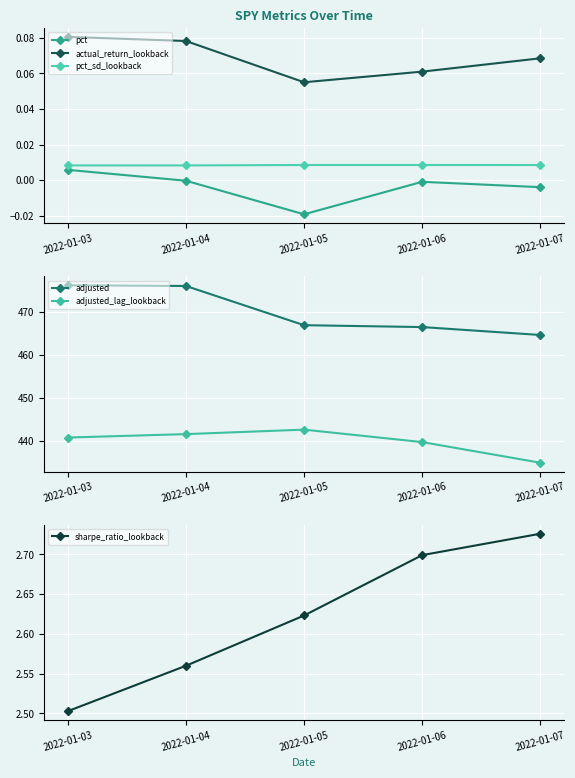

Reading left to right, list all the values displayed in this chart.

pct: 2022-01-03=0.0	2022-01-04=-0.0	2022-01-05=-0.0	2022-01-06=-0.0	2022-01-07=-0.0
actual_return_lookback: 2022-01-03=0.1	2022-01-04=0.1	2022-01-05=0.1	2022-01-06=0.1	2022-01-07=0.1
pct_sd_lookback: 2022-01-03=0.0	2022-01-04=0.0	2022-01-05=0.0	2022-01-06=0.0	2022-01-07=0.0
adjusted: 2022-01-03=476.2	2022-01-04=476.1	2022-01-05=466.9	2022-01-06=466.5	2022-01-07=464.7
adjusted_lag_lookback: 2022-01-03=440.7	2022-01-04=441.6	2022-01-05=442.6	2022-01-06=439.7	2022-01-07=434.9
sharpe_ratio_lookback: 2022-01-03=2.5	2022-01-04=2.6	2022-01-05=2.6	2022-01-06=2.7	2022-01-07=2.7